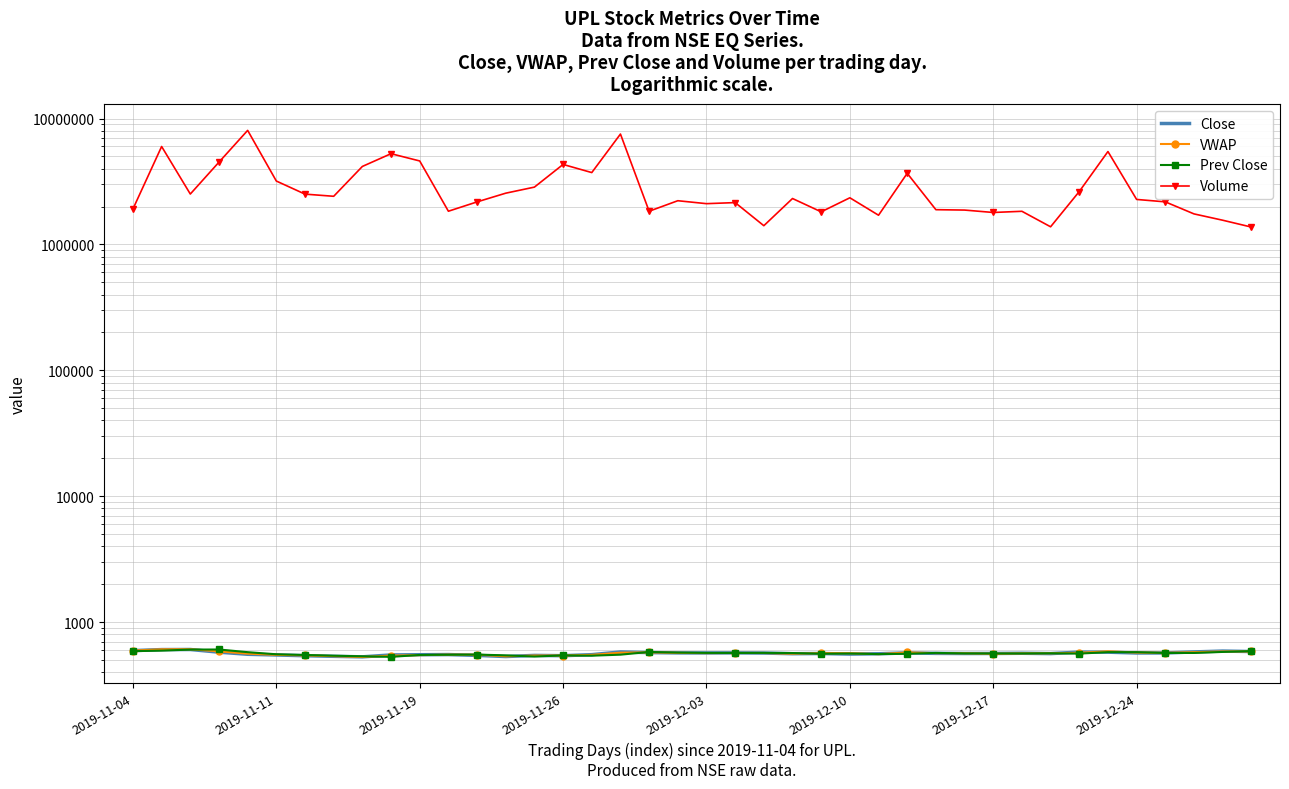

At which label does Volume first exceed 2316037?

2019-11-11